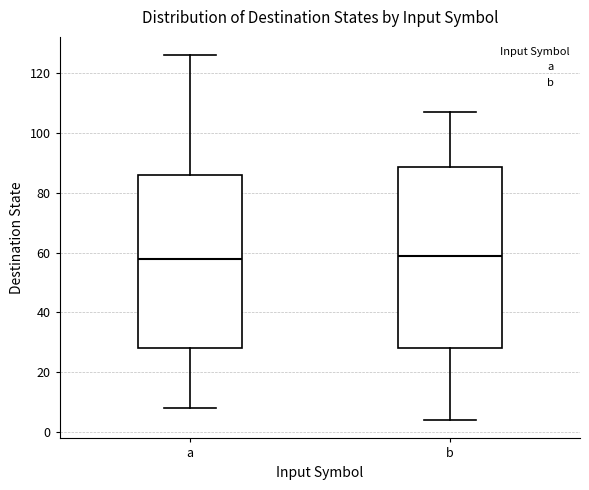

Comparing the boxes themselves (not the whiskers), which one is the tallest?

b